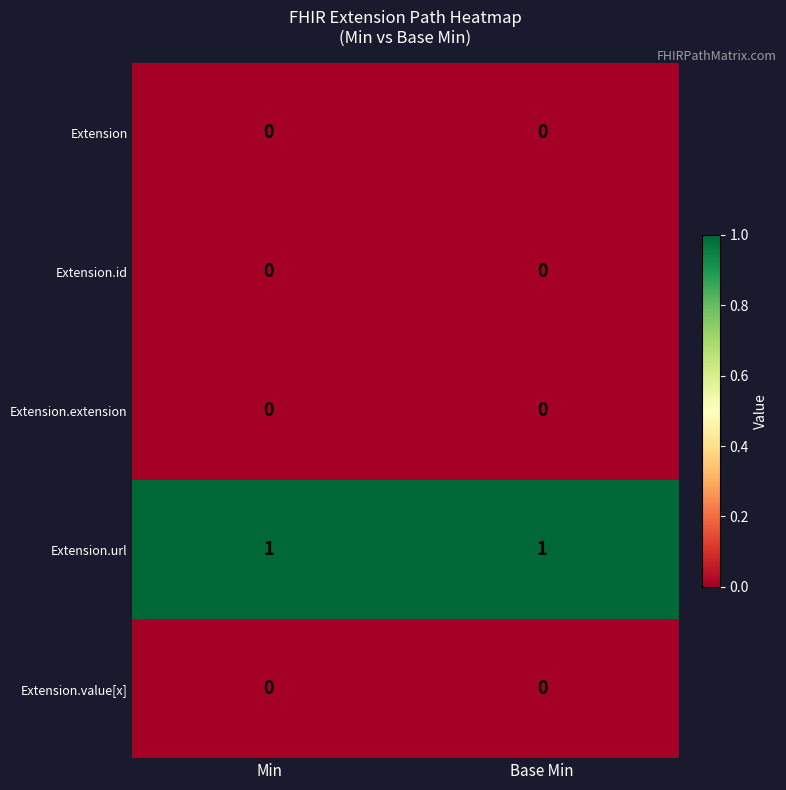

True or false: Extension.url has a value of 1 at Min.

True